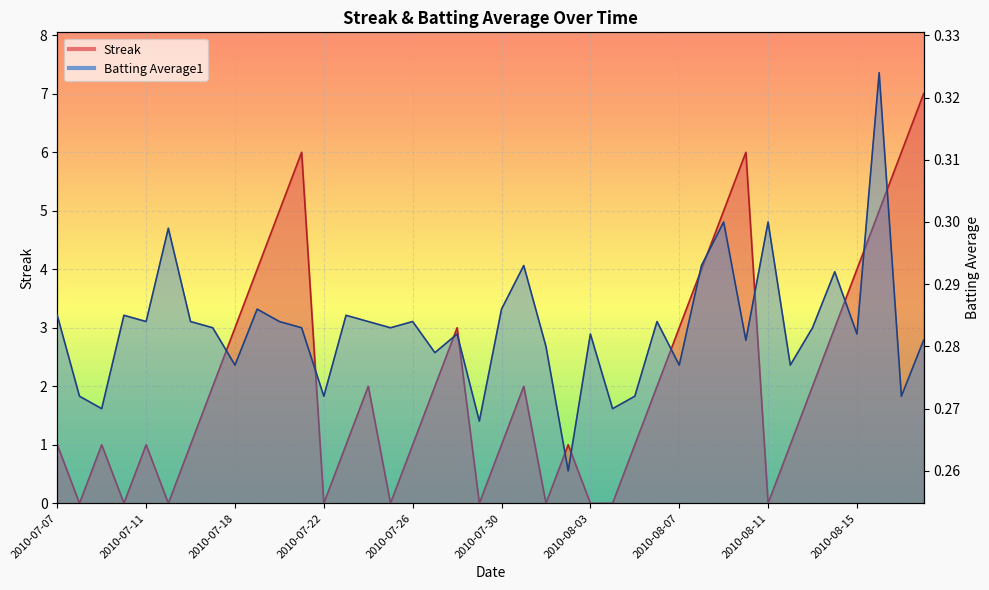

Which label corresponds to the largest value in the chart?

2010-08-18